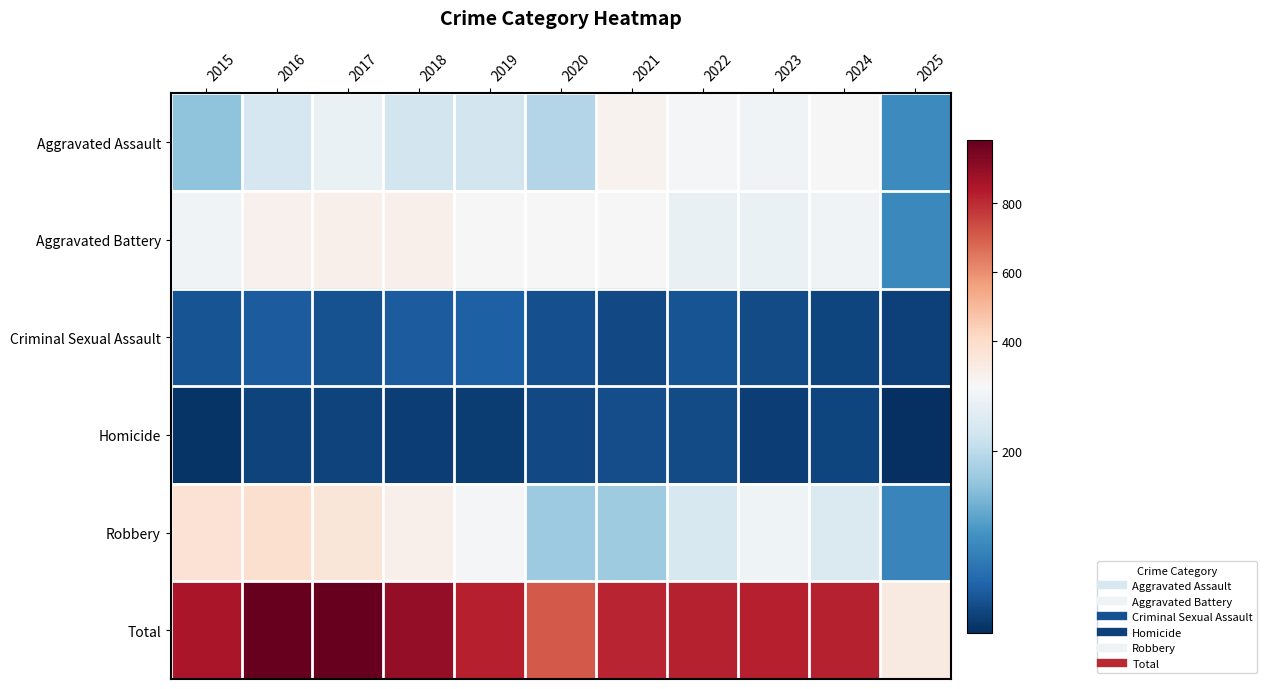

How many categories are shown in the chart?

11